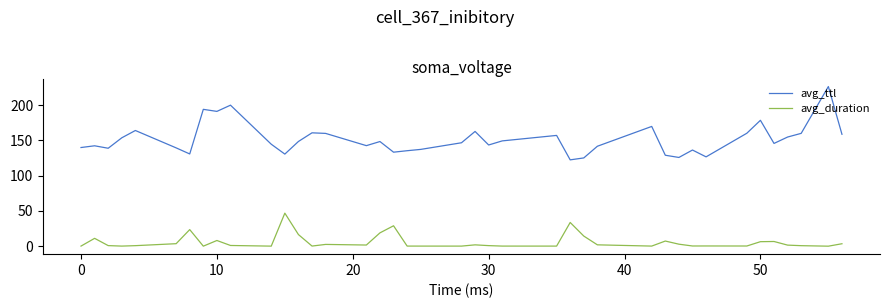

List the series in order of their peak value, lowest first.

avg_duration, avg_ttl